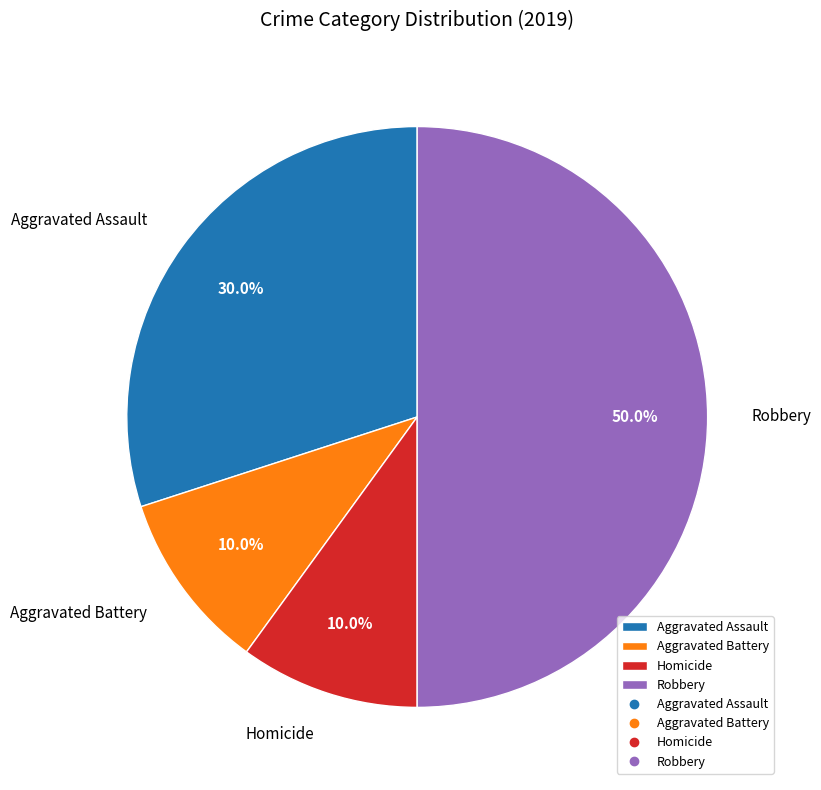

Approximately how many times larger is the value at Aggravated Assault compared to Homicide?

3.0